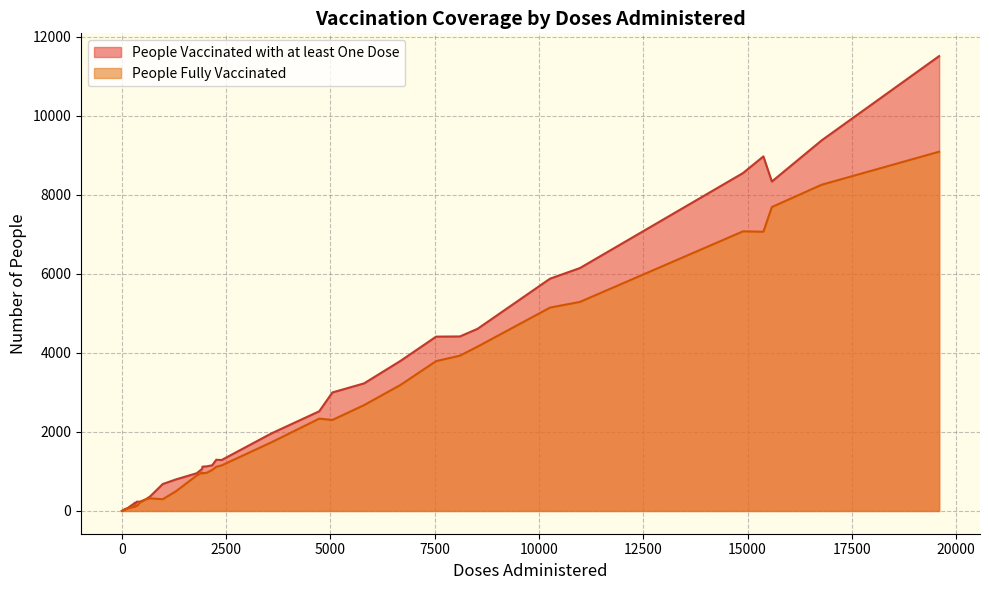

True or false: People Vaccinated with at least One Dose and People Fully Vaccinated cross at least once.

False